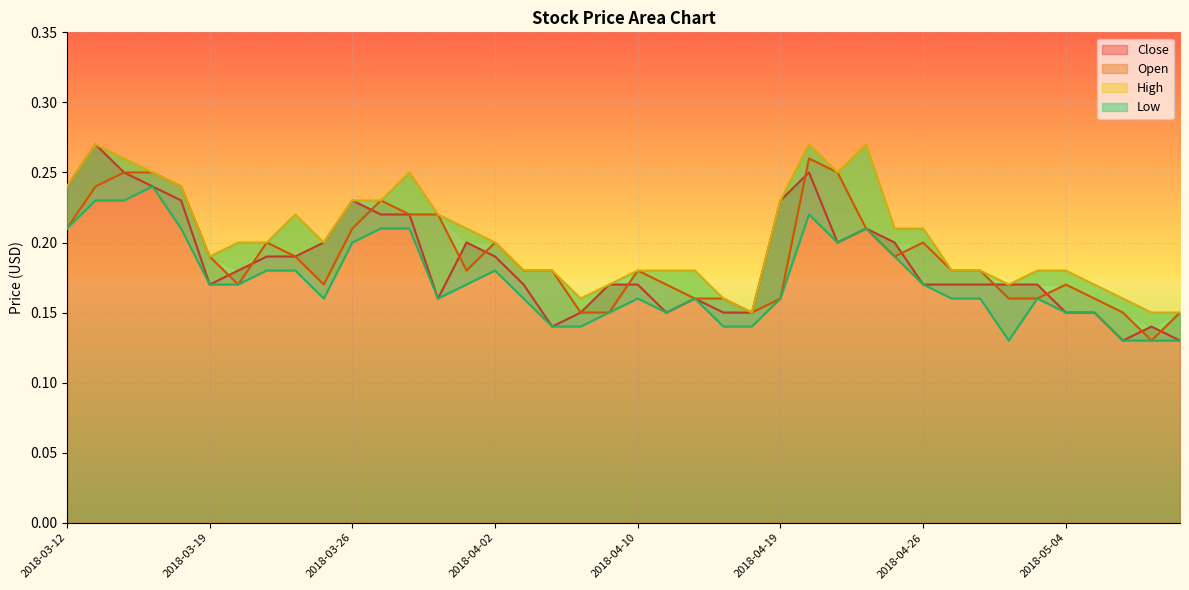

List the labels in order of Close value, largest first.

2018-03-13, 2018-03-14, 2018-04-20, 2018-03-12, 2018-03-15, 2018-03-16, 2018-03-26, 2018-04-19, 2018-03-27, 2018-03-28, 2018-04-24, 2018-03-23, 2018-03-30, 2018-04-23, 2018-04-25, 2018-03-21, 2018-03-22, 2018-04-02, 2018-03-20, 2018-03-19, 2018-04-03, 2018-04-09, 2018-04-10, 2018-04-26, 2018-04-27, 2018-04-30, 2018-05-02, 2018-05-03, 2018-03-29, 2018-04-12, 2018-04-05, 2018-04-11, 2018-04-17, 2018-04-18, 2018-05-04, 2018-05-07, 2018-04-04, 2018-05-09, 2018-05-08, 2018-05-10